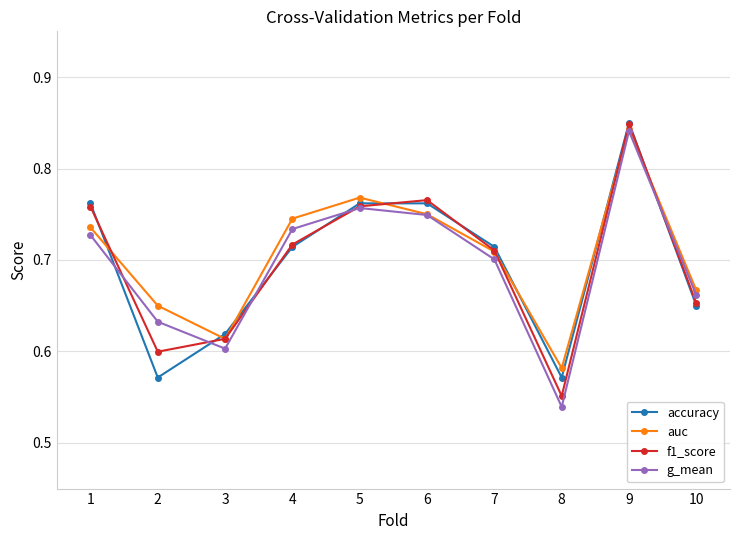

What is the total value across all series at 7?

2.8